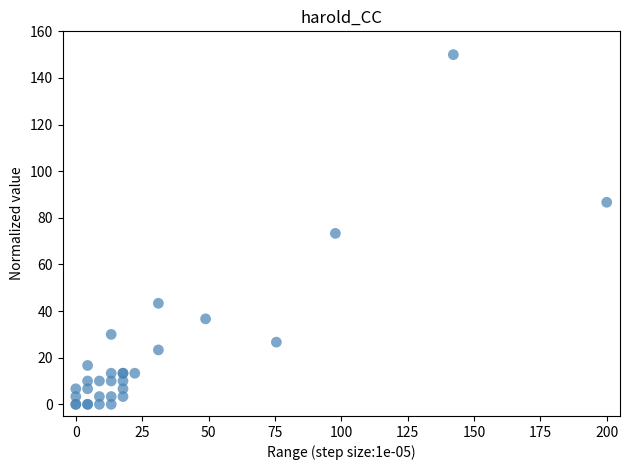

What Y value in the scatter plot is closest to 75?

73.3